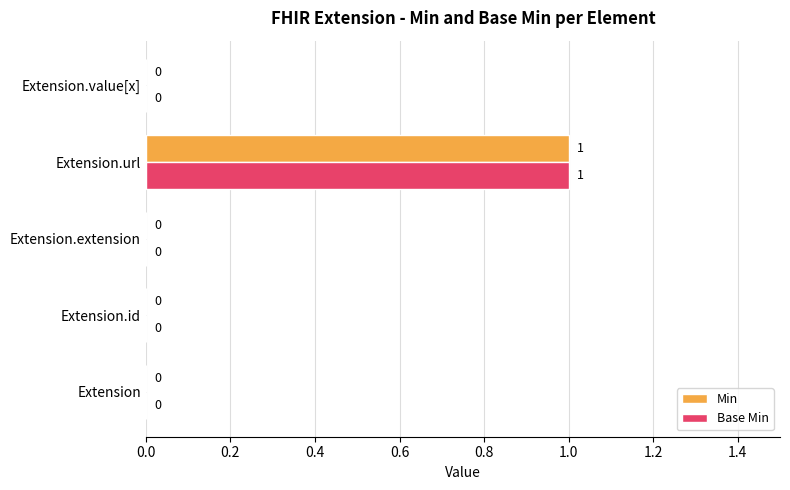

Count the number of categories in the chart.

5